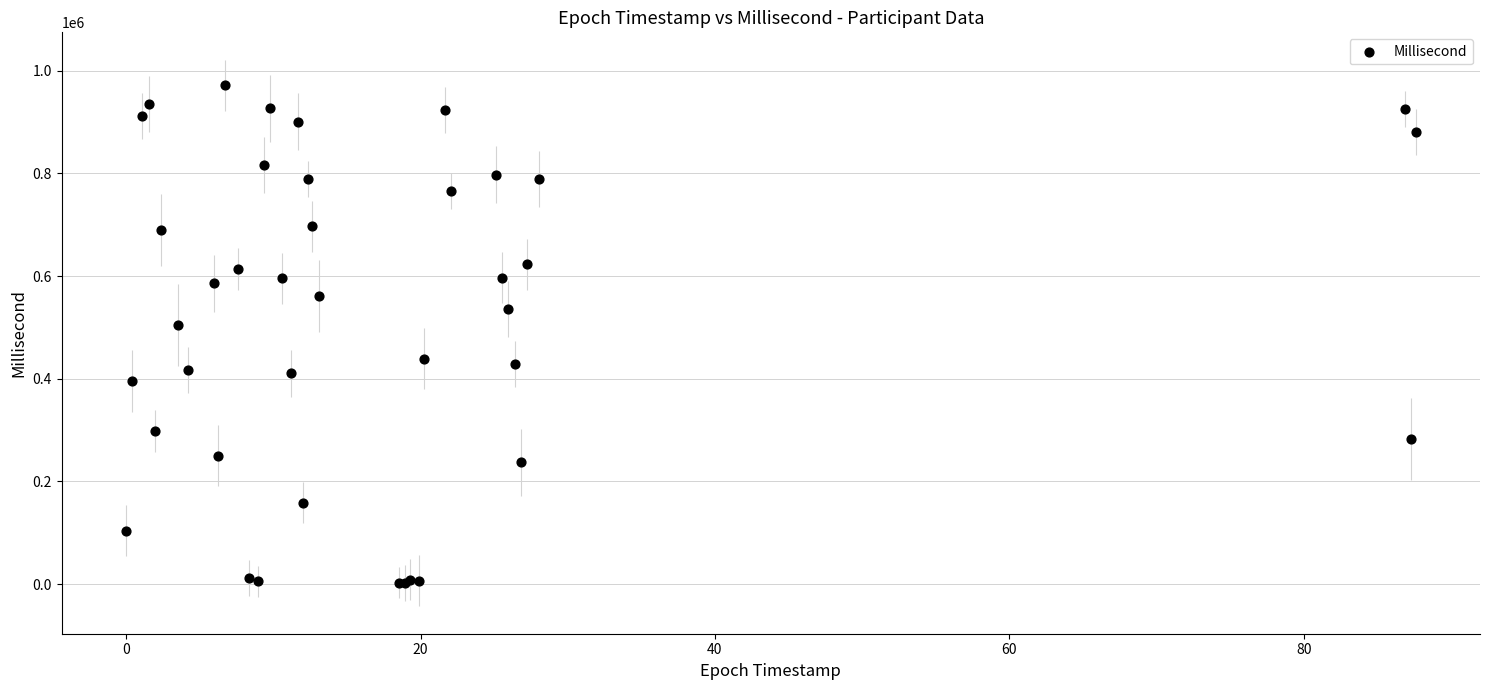

What Y value in the scatter plot is closest to 486954?

504280